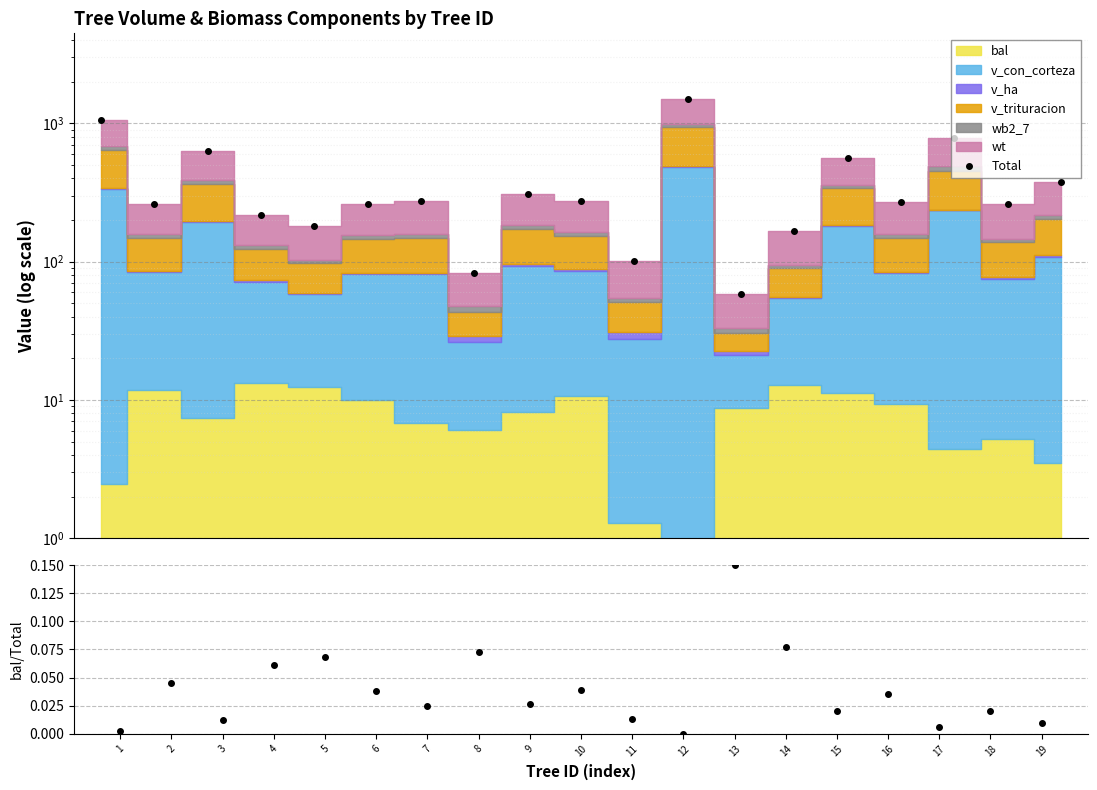

Between 6 and 12, which is larger?

12